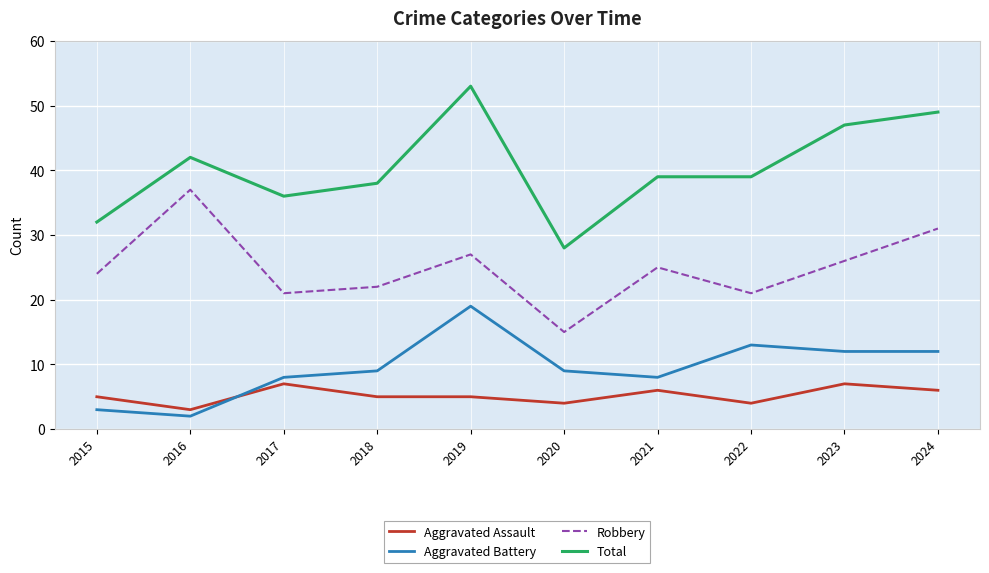

Is it true that Robbery equals 15 at 2020?

True